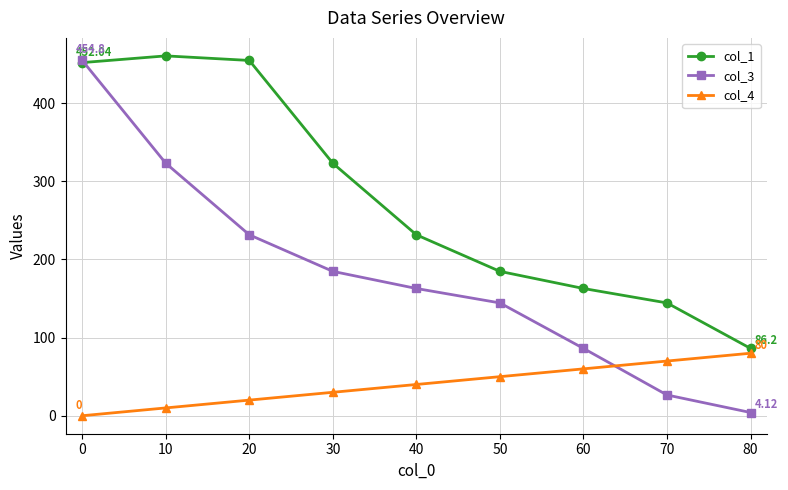

Which series has the largest total across all categories?

col_1